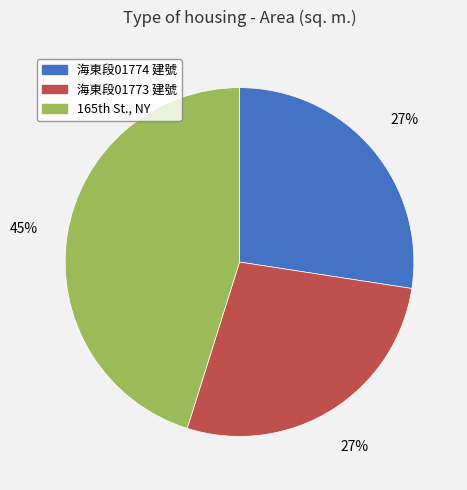

What percentage is the 海東段01773 建號 slice, to the nearest percent?

27%